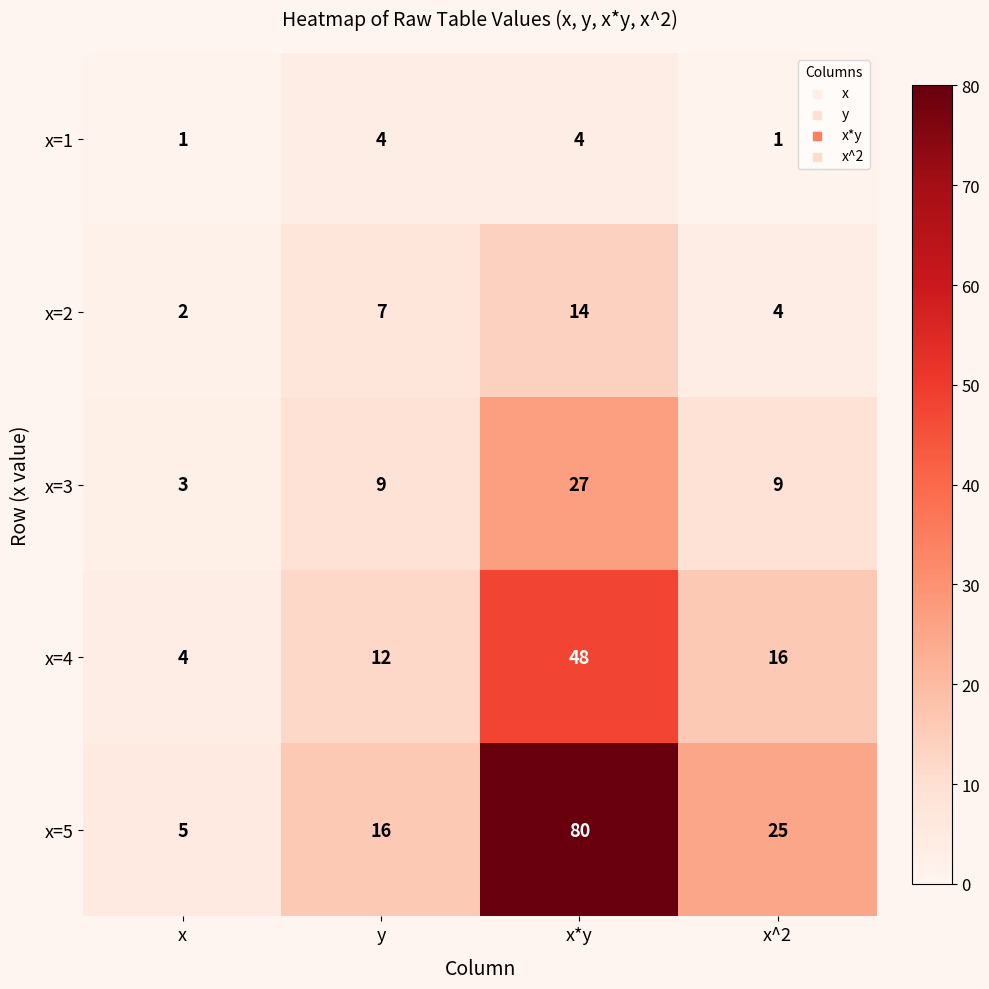

What is the highest value of the x=5 series?

80